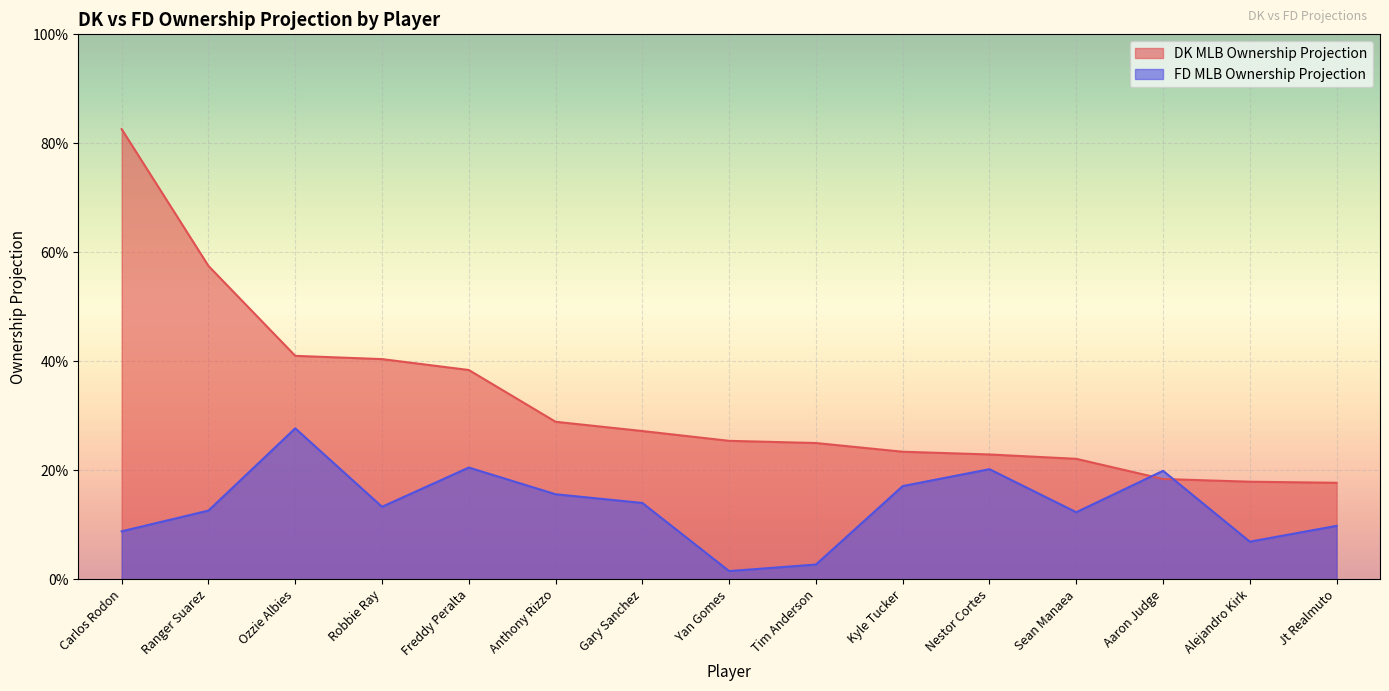

What is the difference between the DK MLB Ownership Projection values at Nestor Cortes and Carlos Rodon?

0.6